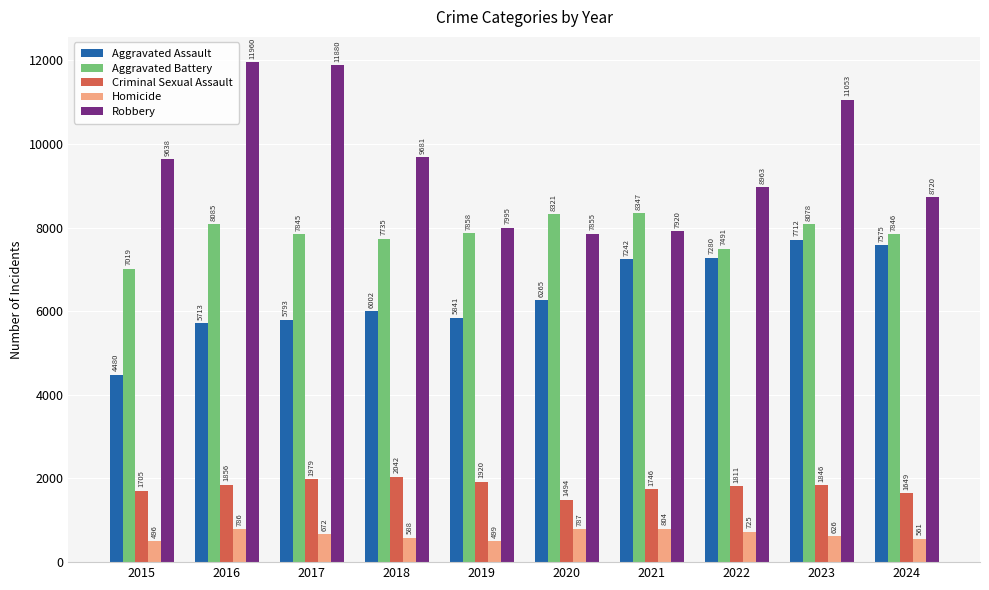

What is the spread (max minus min) of values at 2016?

11174